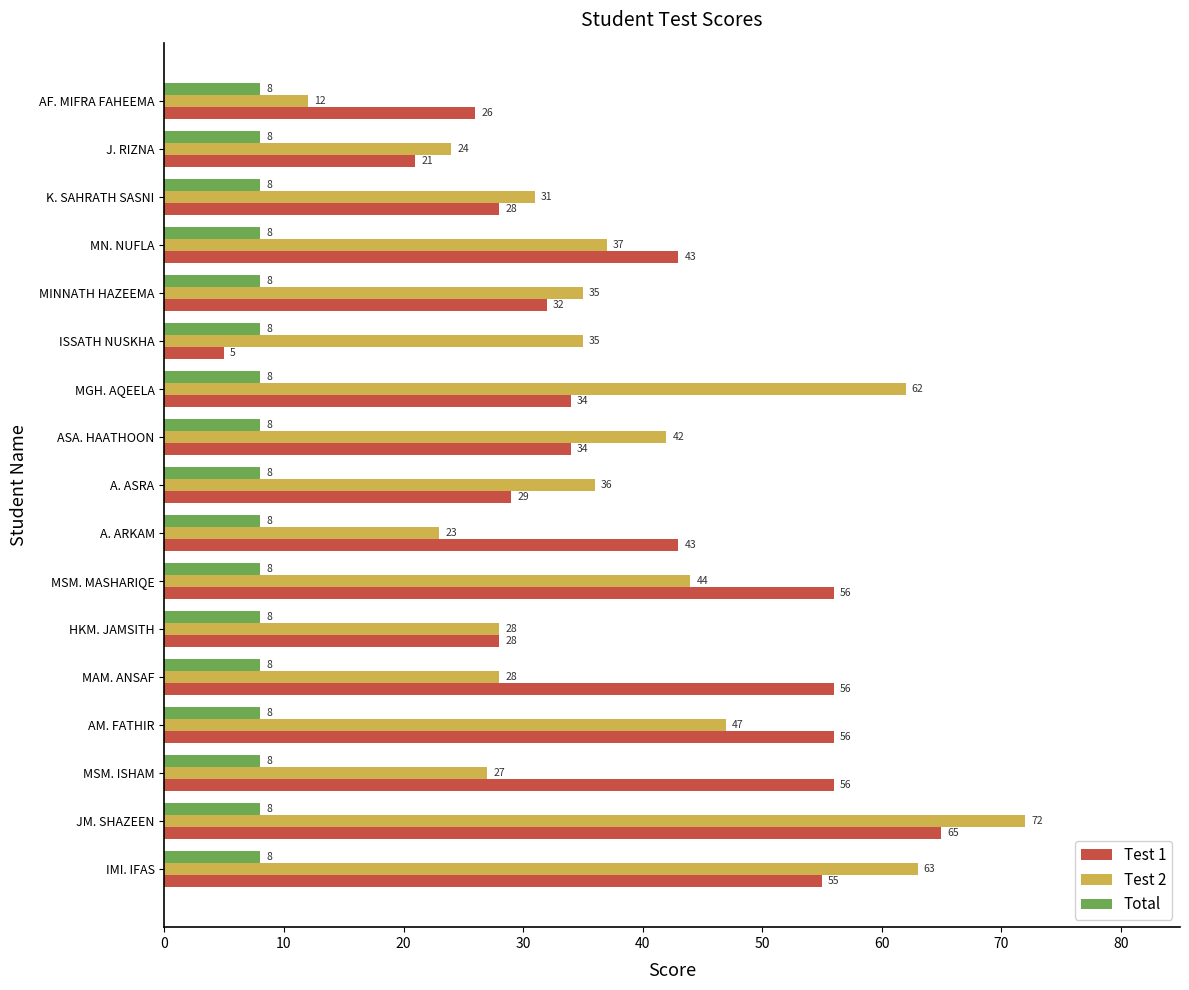

What is the spread (max minus min) of values at AF. MIFRA FAHEEMA?

18